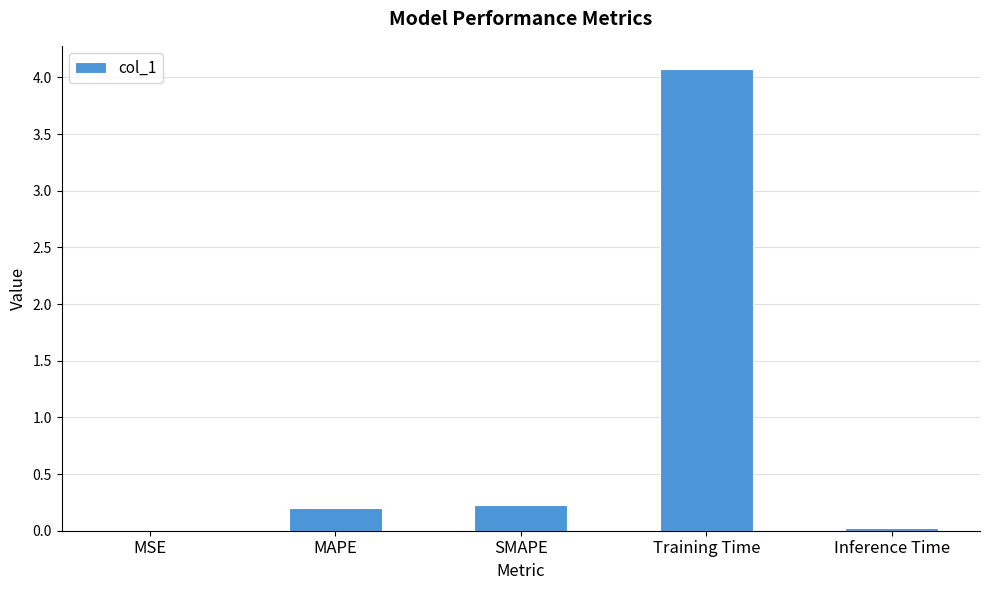

The chart shows a value of 0.0 at MSE. True or false?

True